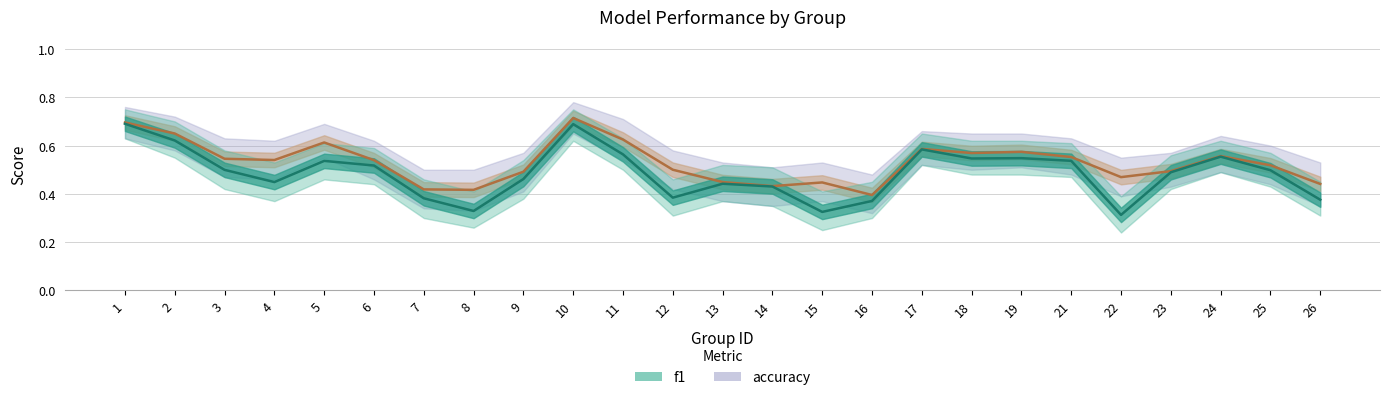

At which category does acc_upper reach its first local peak?

5